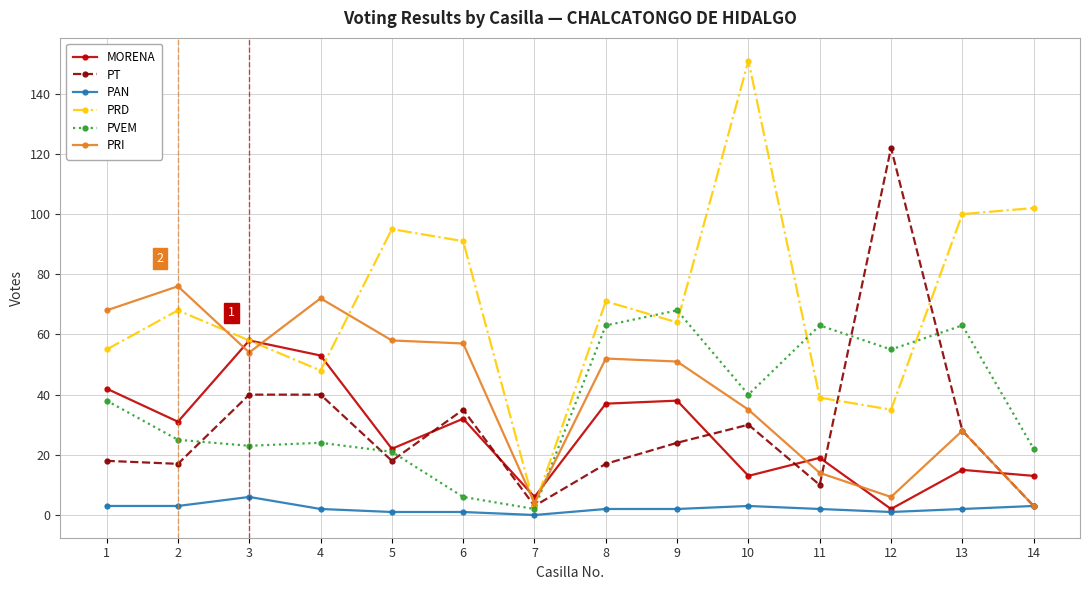

True or false: PAN and PRD intersect in this chart.

False